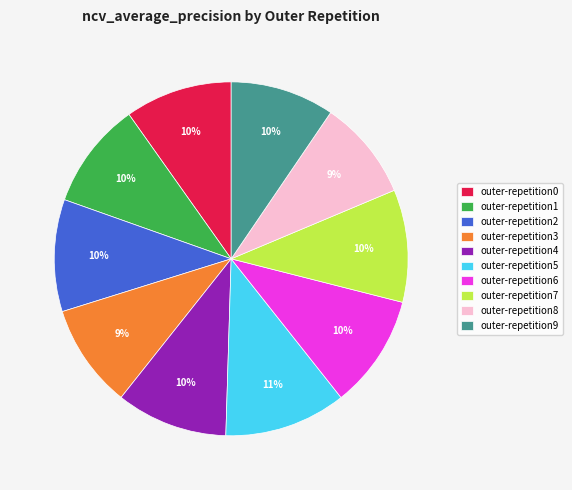

Do outer-repetition8 and outer-repetition9 together represent more than half of the pie?

No